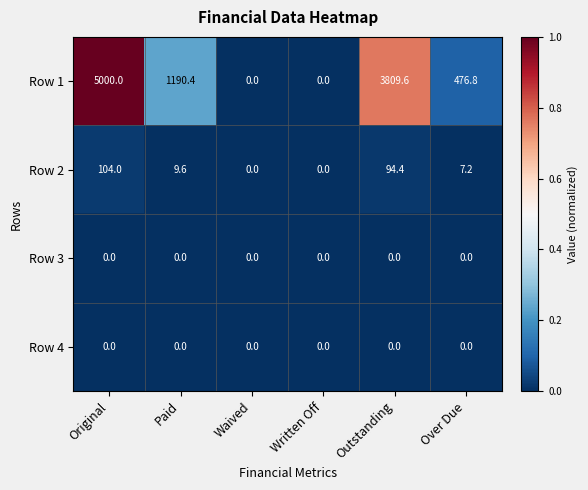

What is the maximum value shown in the chart?

5000.0